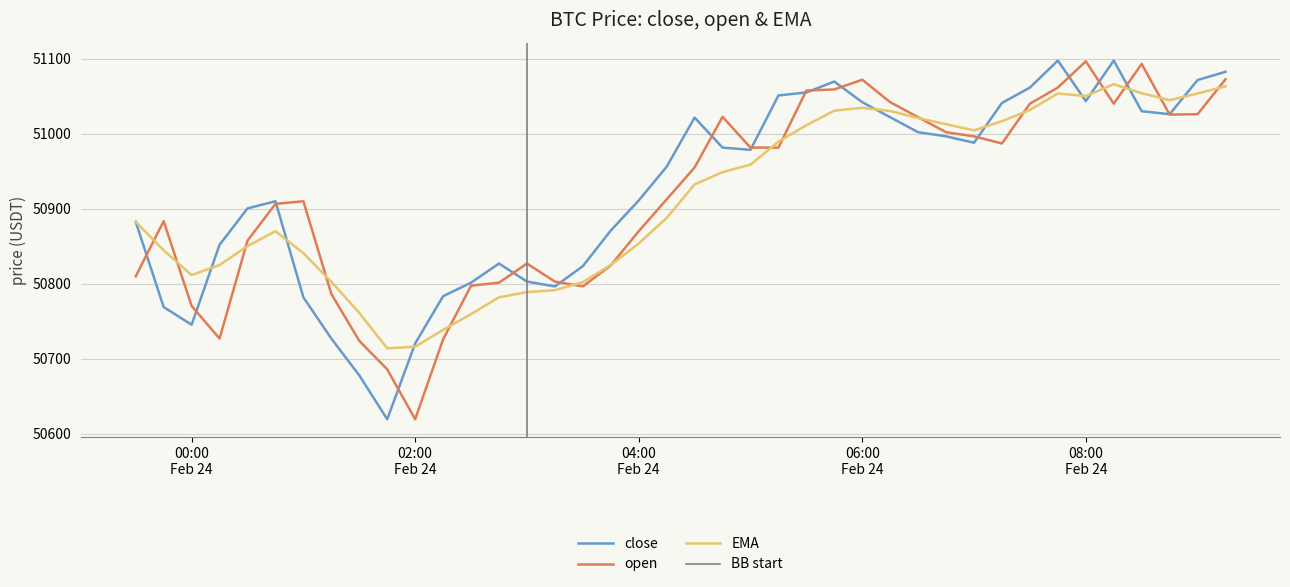

What is the average value of the open series?

50916.8